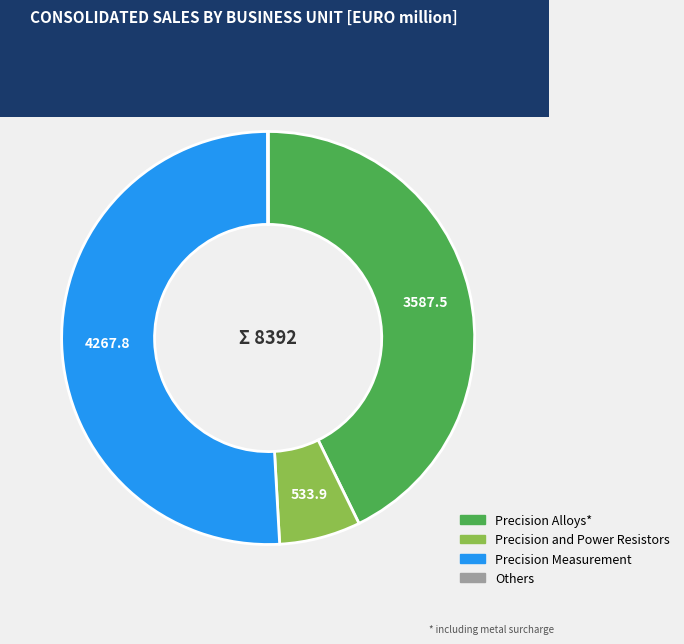

Is there any slice that represents more than half of the pie?

Yes